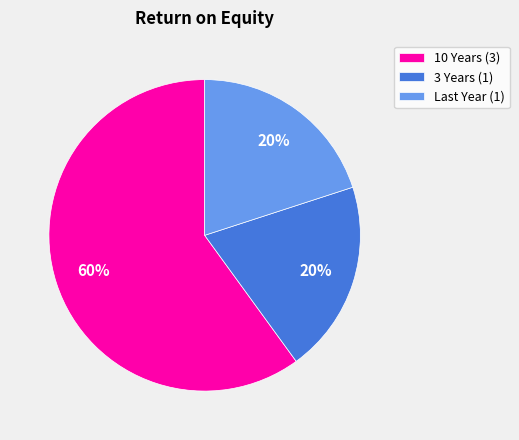

What is the majority slice?

10 Years (3)